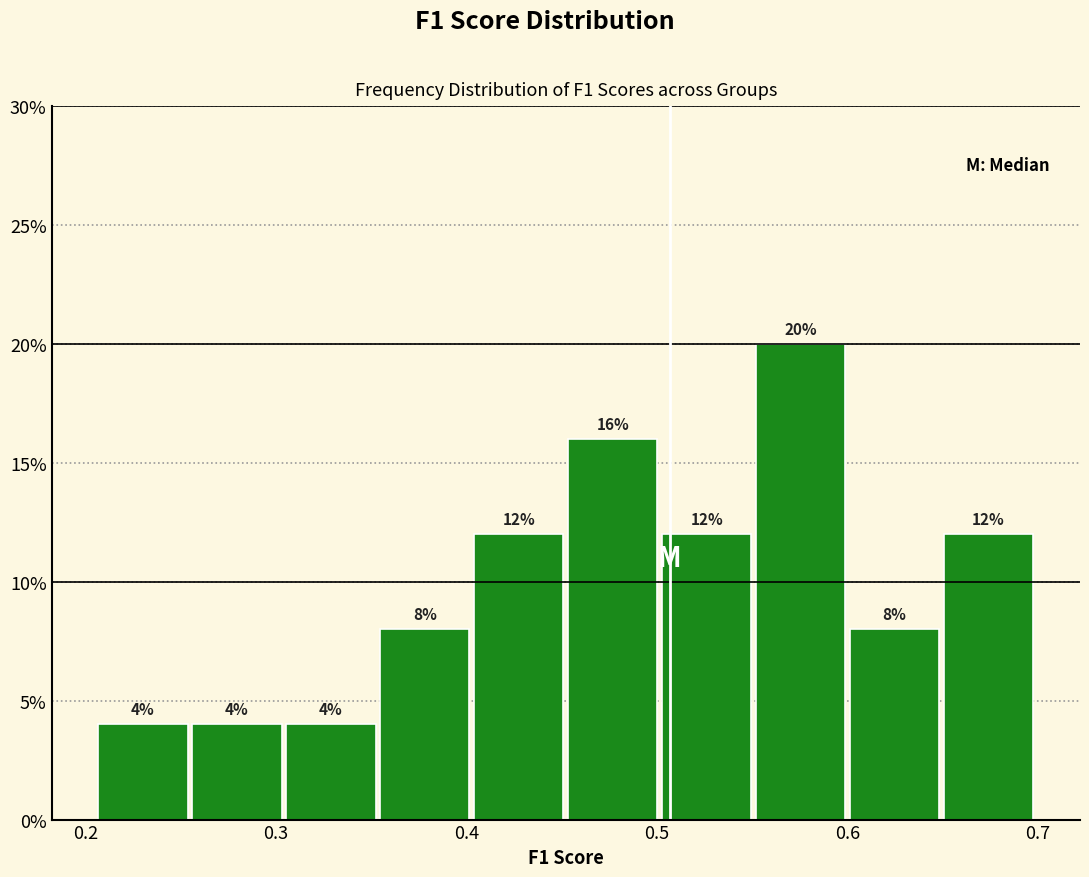

How tall is the bar that spans 0.60 to 0.65 on the x-axis? The bar edges are not printed on the chart, so give them approximately, as read against the axis.

8